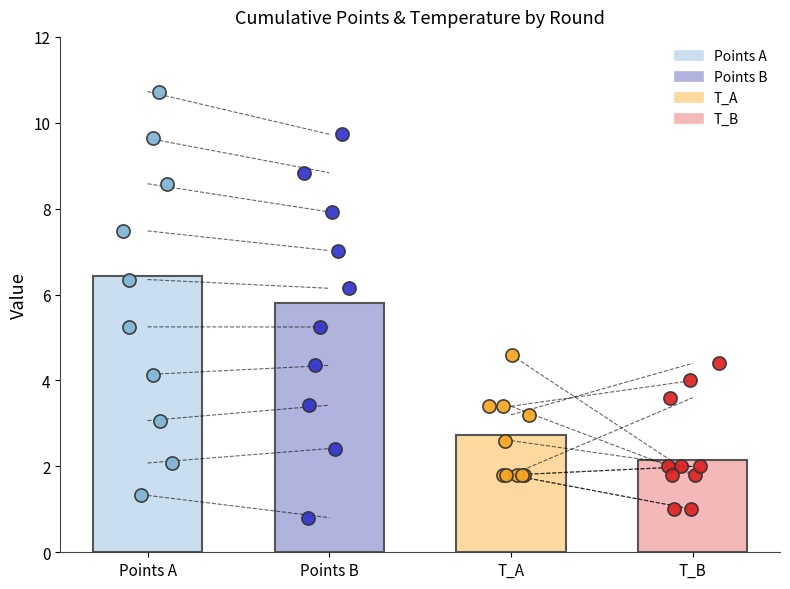

Which series has the widest spread of Y values?

points_A